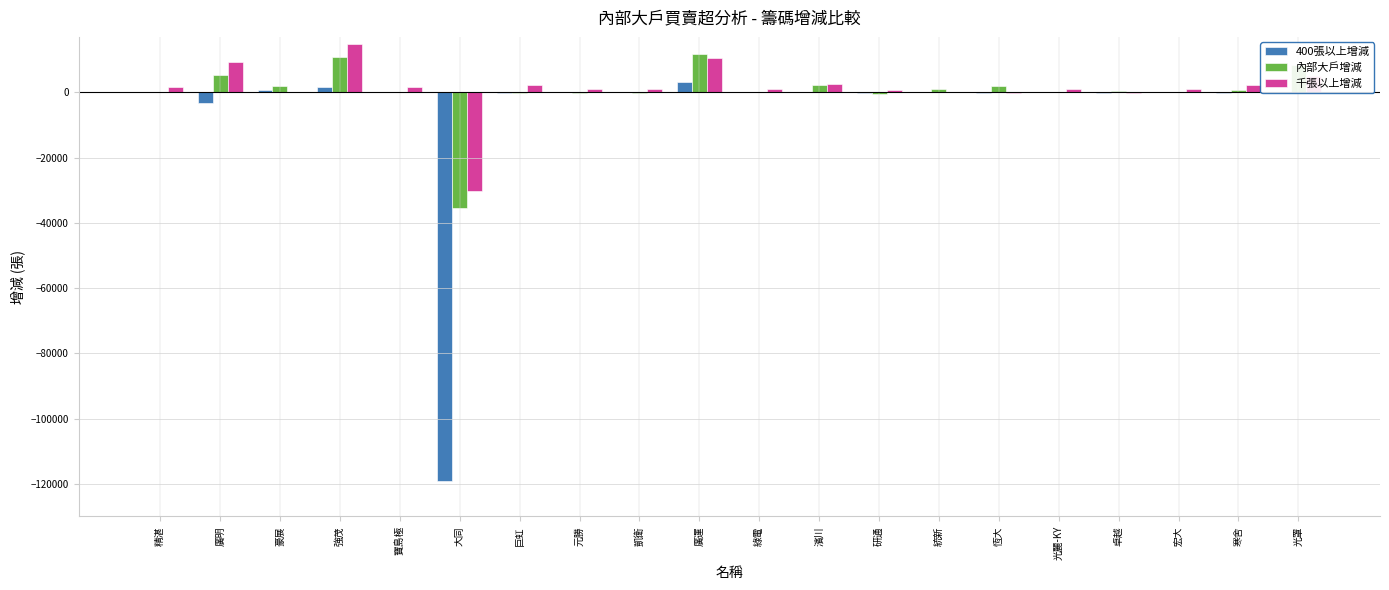

What is the sum of the 400張以上增減 values at 寶島極 and 豪展?

724